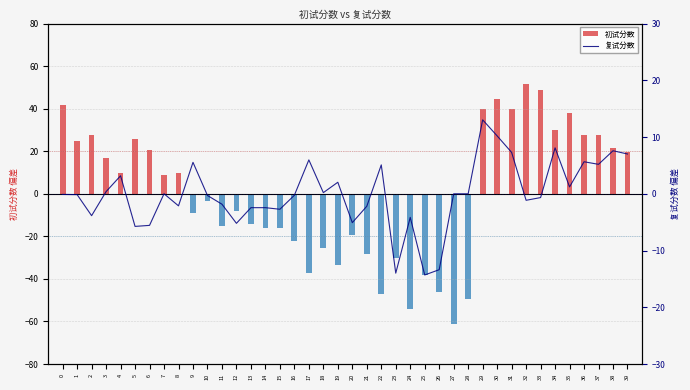

The chart shows a value of 0.0 at 7. True or false?

False